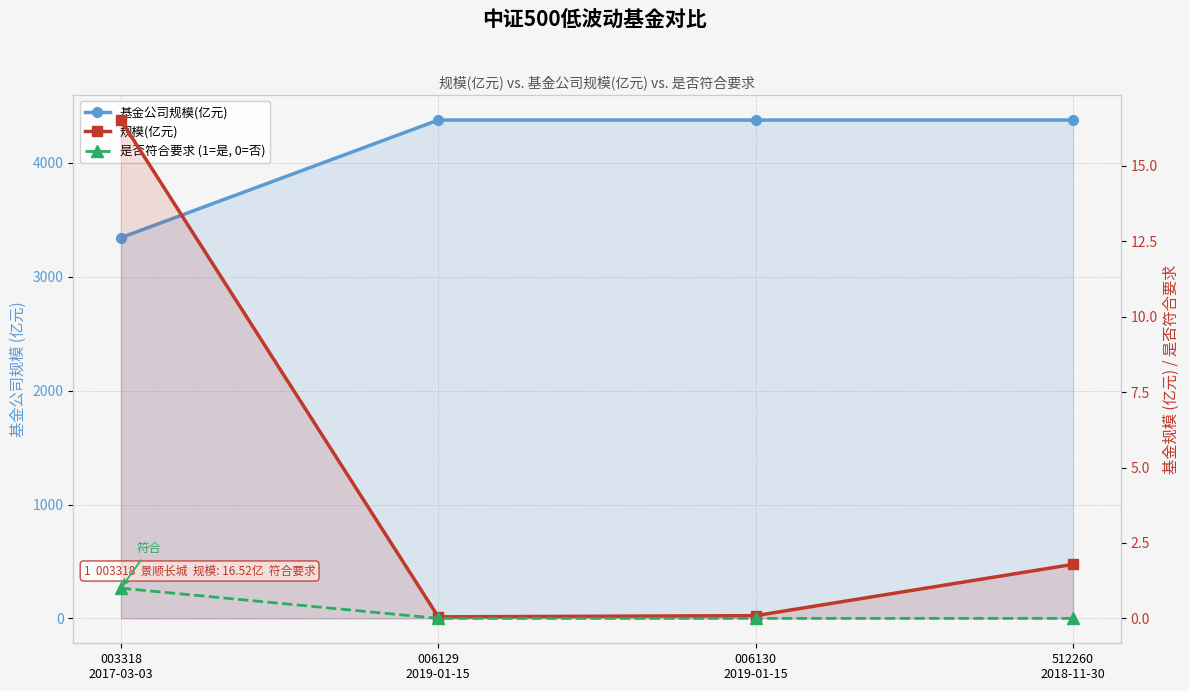

What is the difference between the maximum and second lowest values in the 规模(亿元) series?

16.4